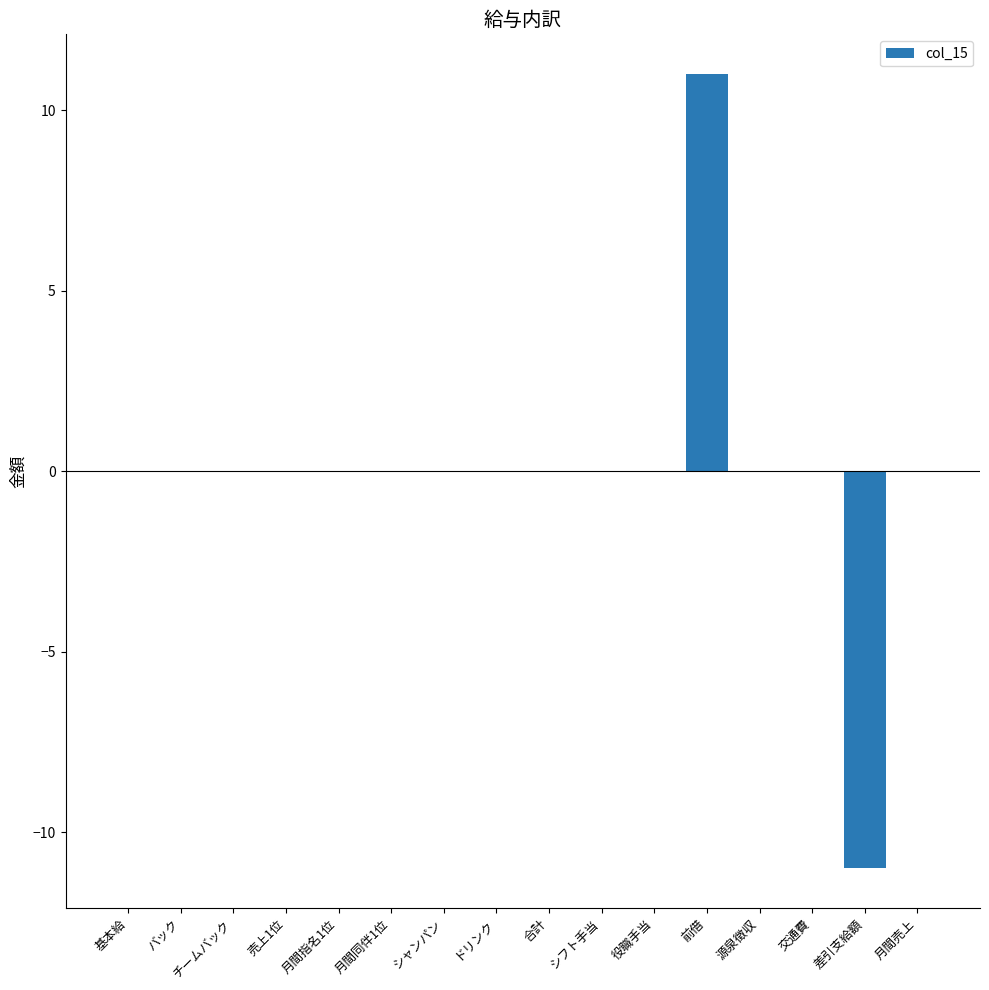

What is the greatest value displayed?

11